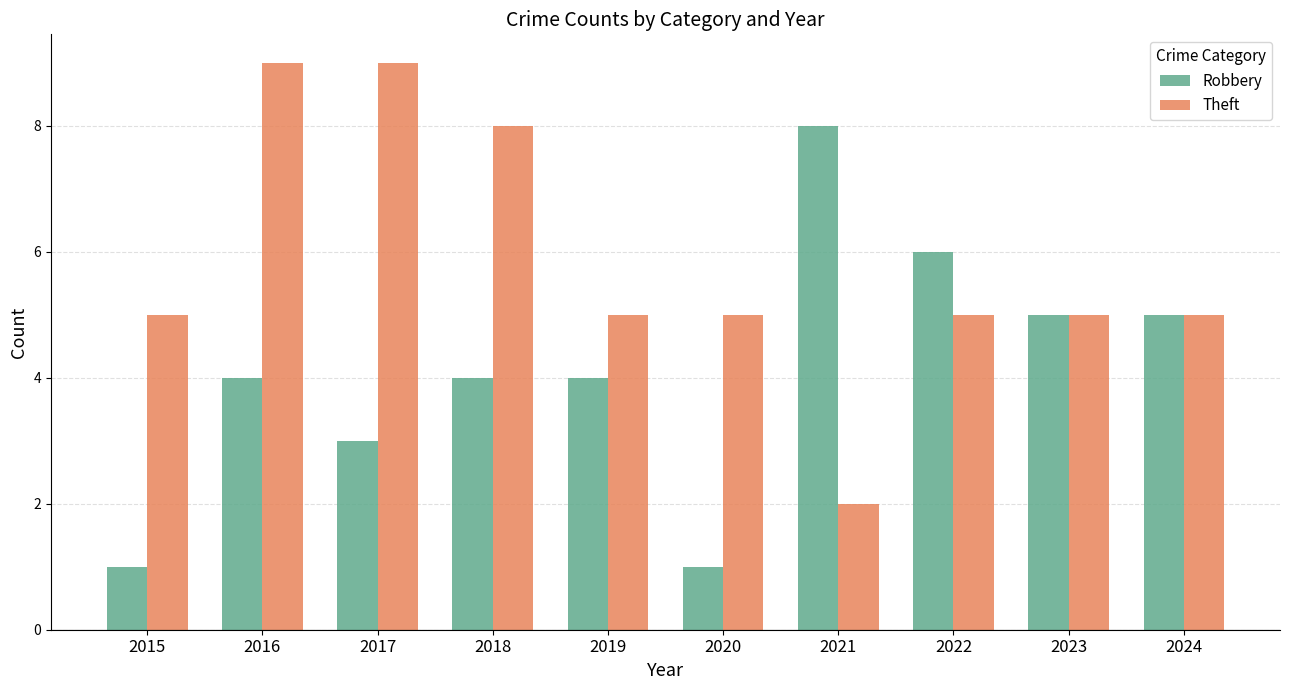

At which category is the sum across all series the highest?

2016